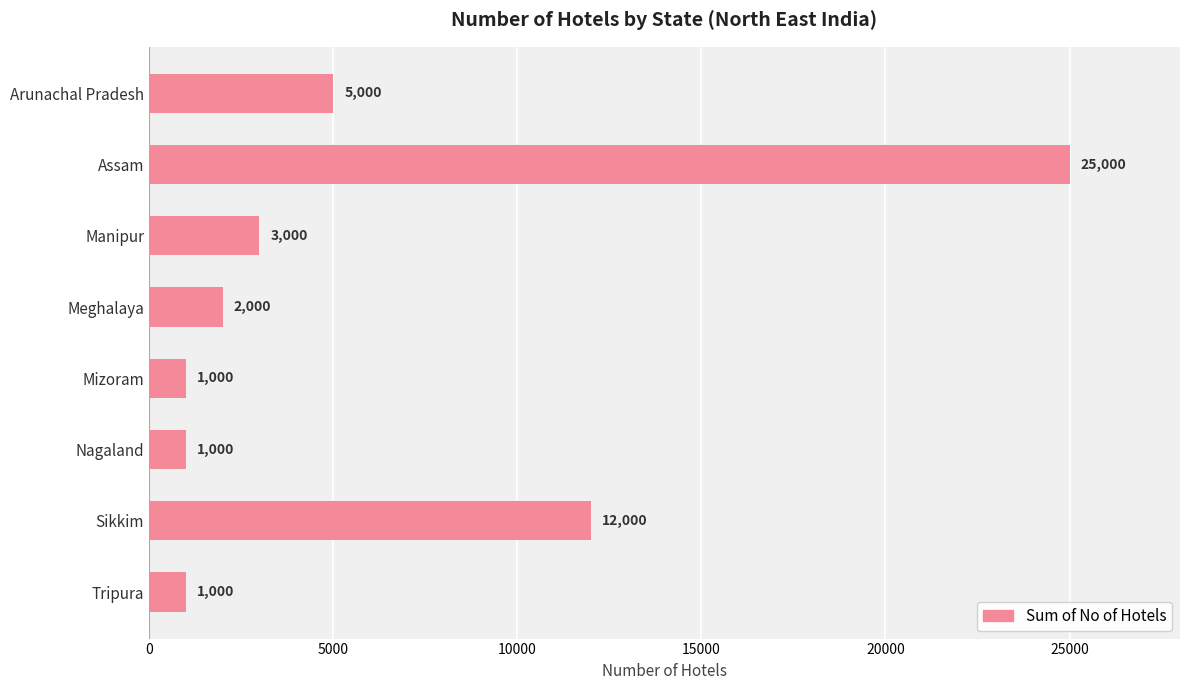

The value at Manipur is 3000. True or false?

True